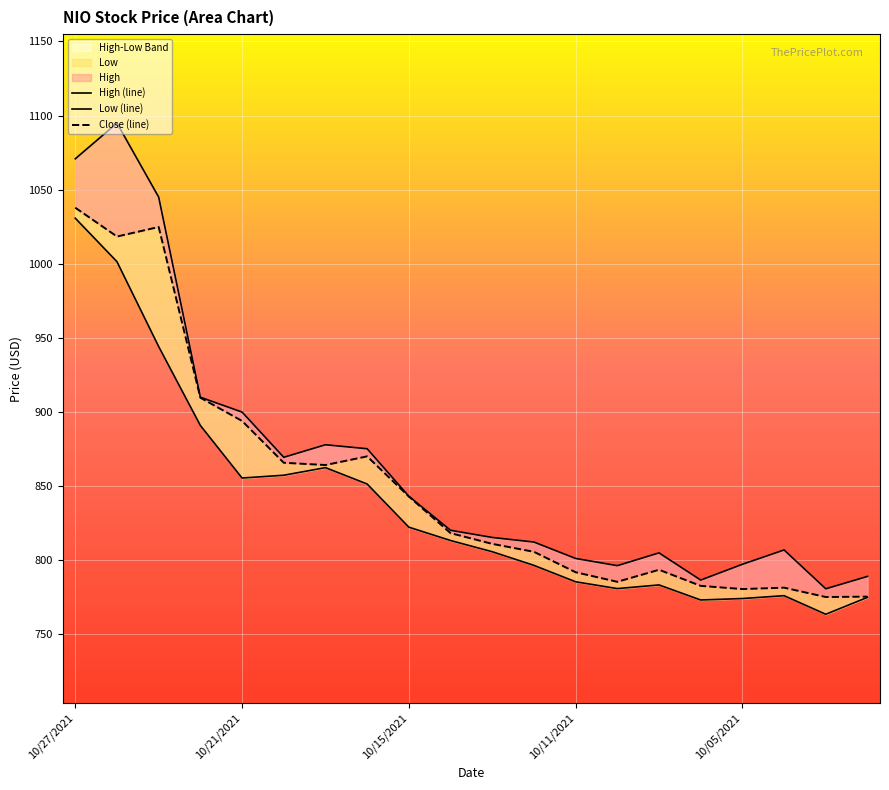

At which category is the sum across all series the highest?

10/27/2021